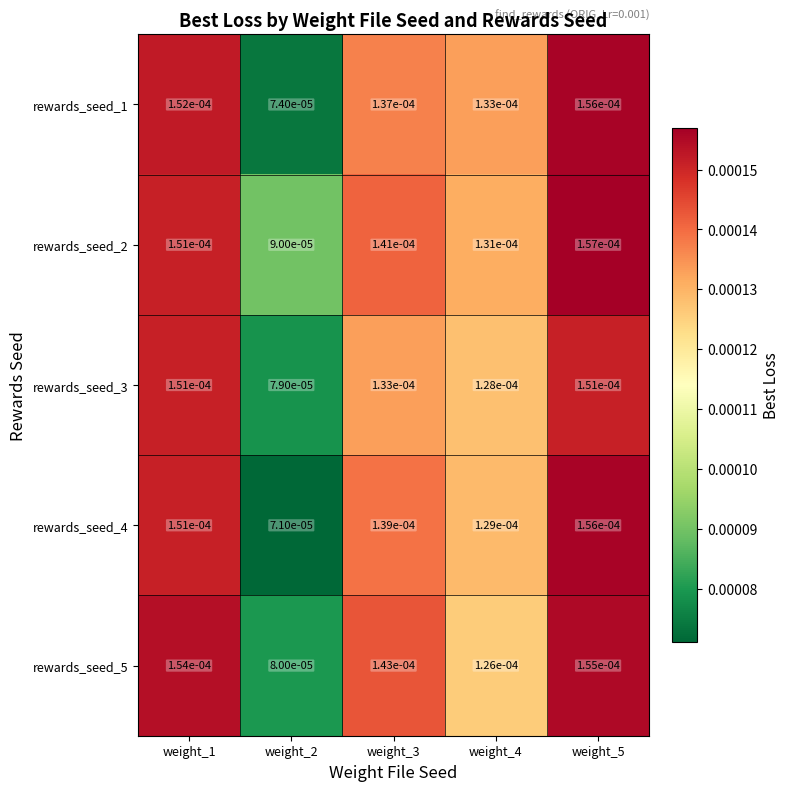

Which category has the lowest value across all series?

weight_2